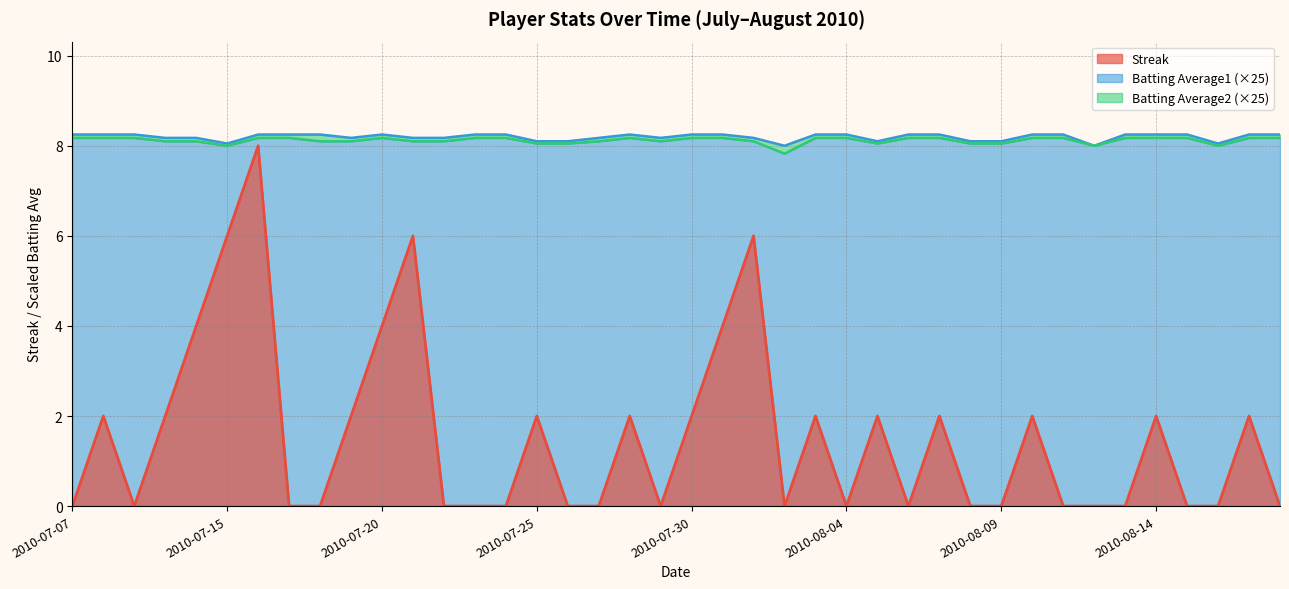

The value of Batting Average1 at 2010-08-13 is 11.6. True or false?

False